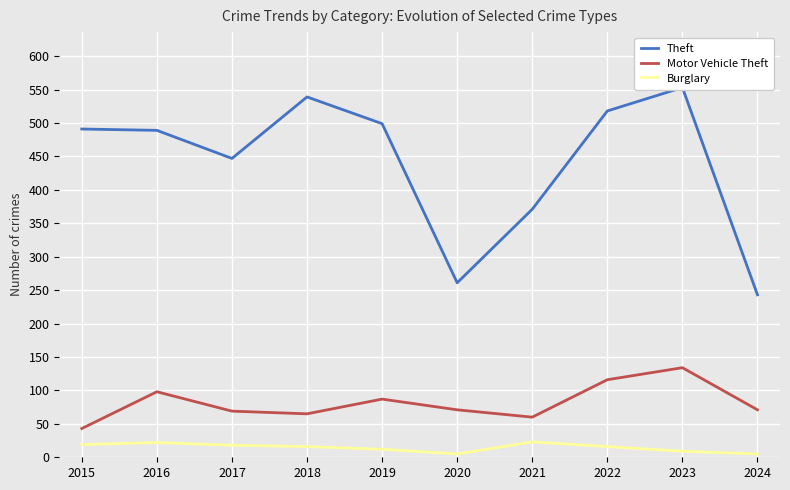

What is the difference between the maximum and minimum values in the Motor Vehicle Theft series?

91